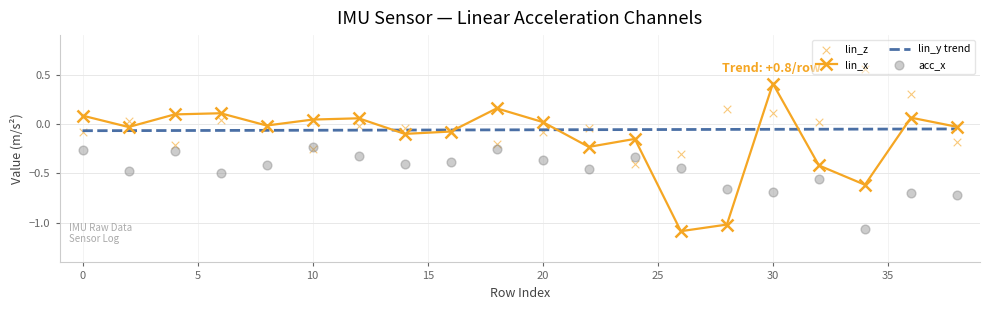

What is the minimum value for lin_x?

-1.1